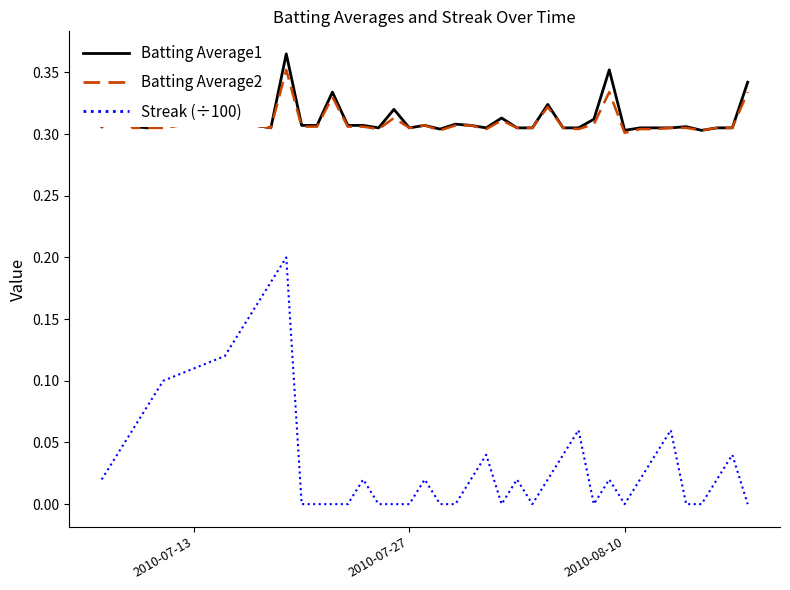

Which series has the largest range (max minus min)?

Streak (÷100)